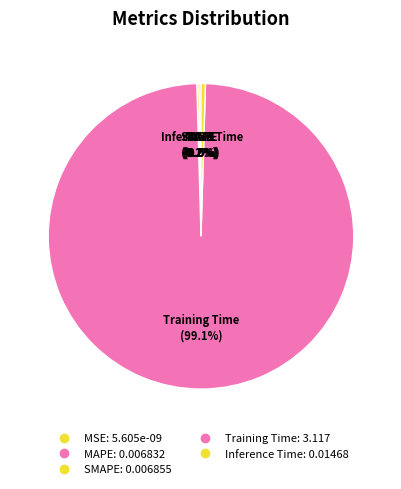

Does Training Time account for over 50% of the chart?

Yes